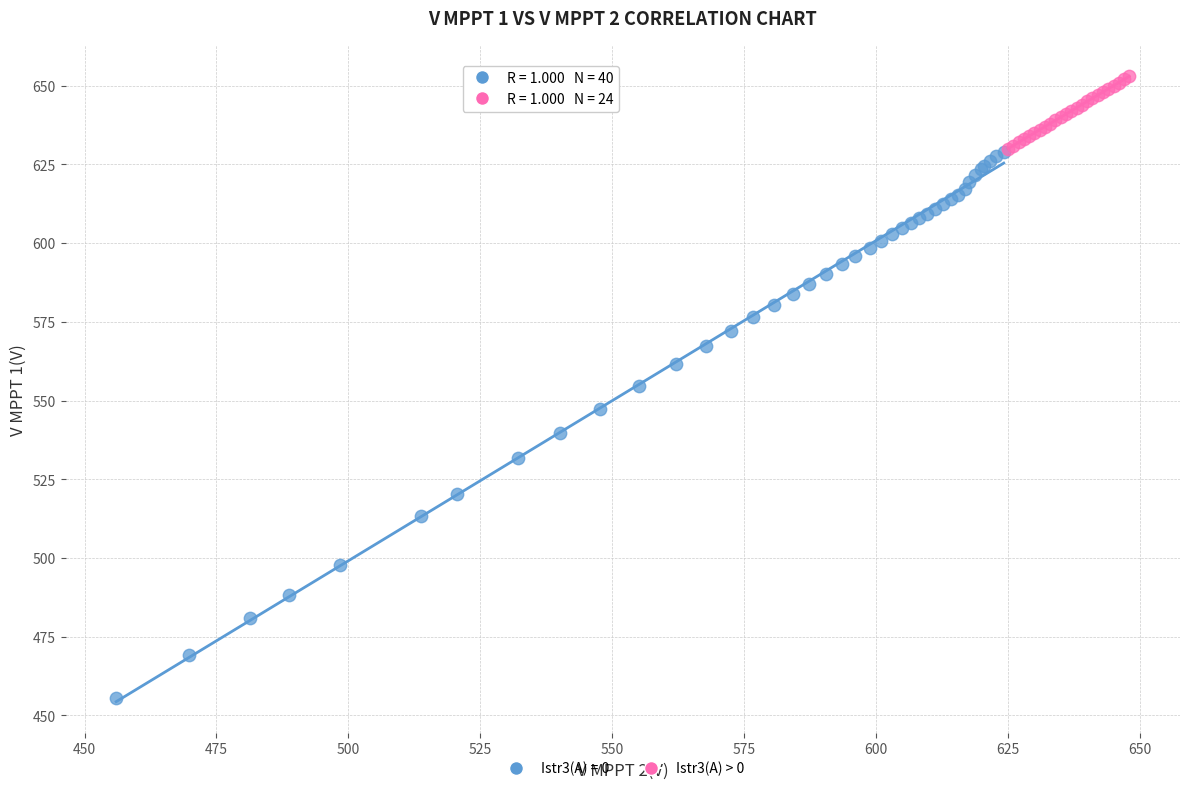

Which series contains the lowest Y value?

Istr3(A) = 0